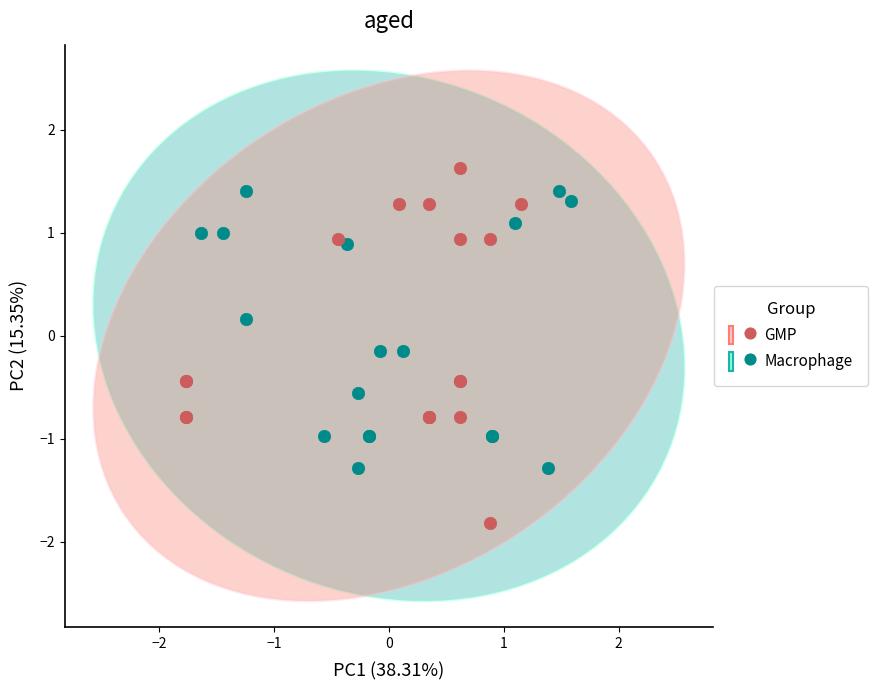

What are all the series names shown in the legend?

GMP, Macrophage